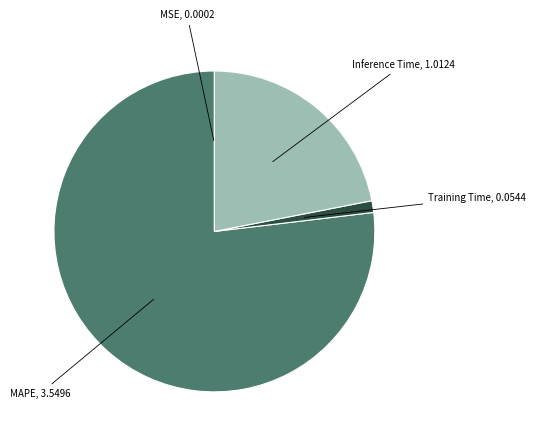

True or false: MAPE accounts for 77% of the total.

True